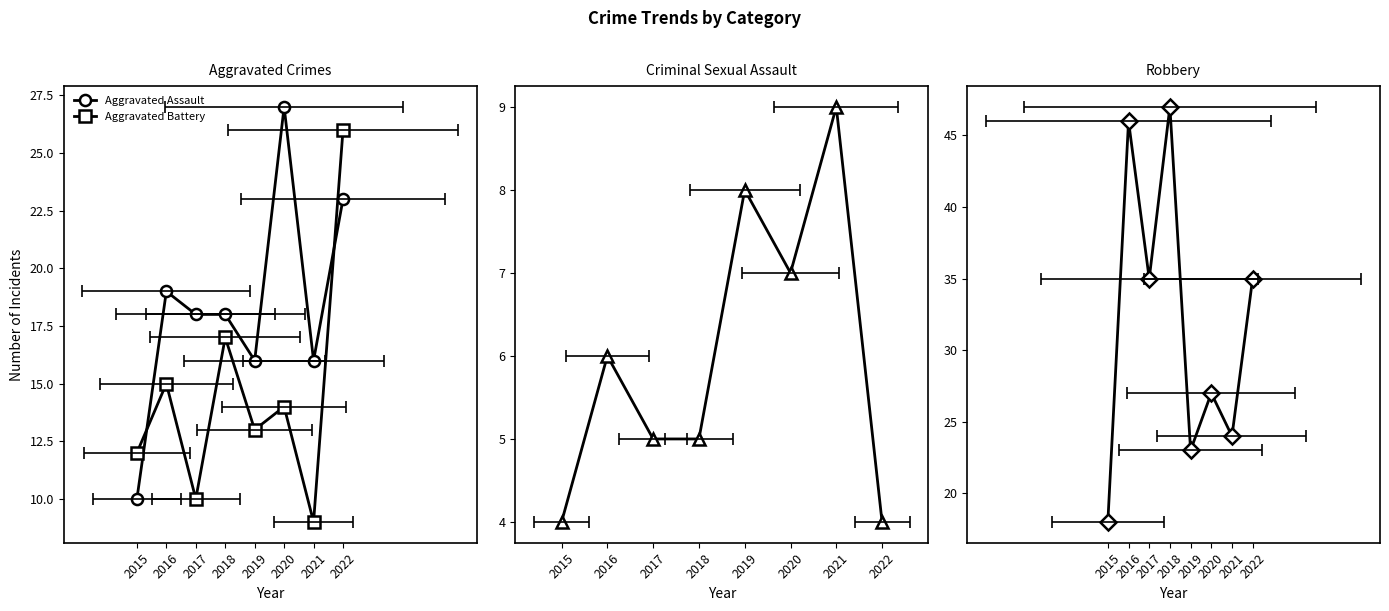

True or false: Robbery has a value of 47 at 2018.

True